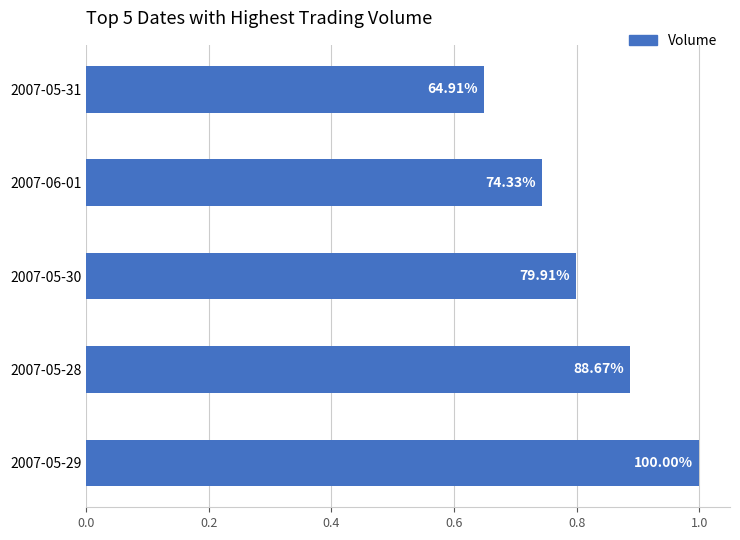

Are the bars horizontal?

Yes